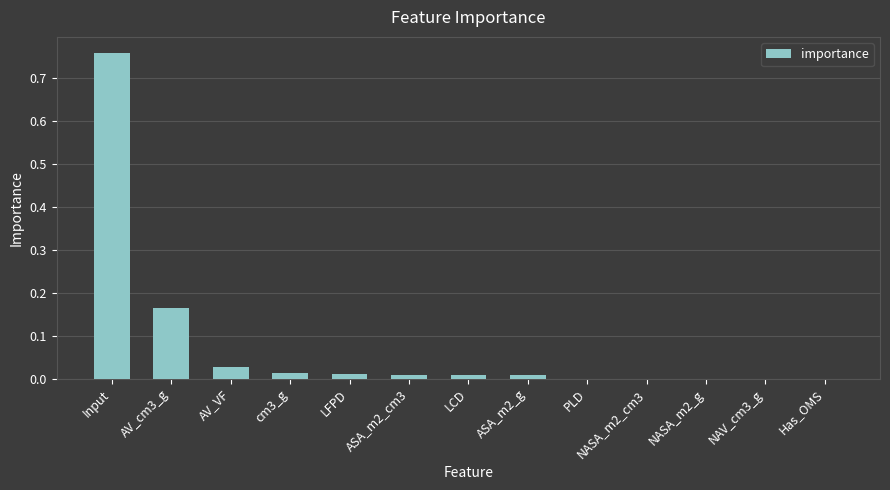

What is the sum of all values?

1.0